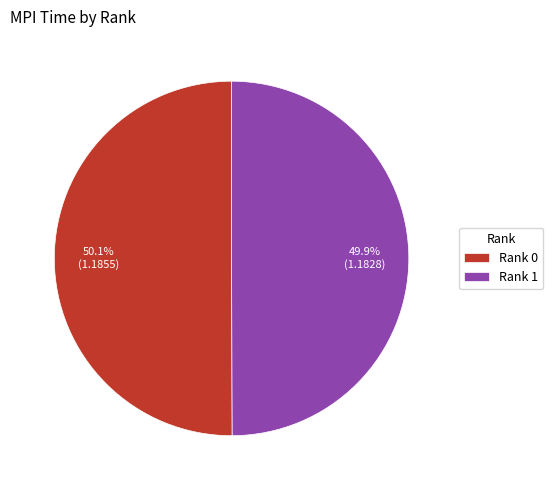

To the nearest percent, what percentage of the pie is Rank 0?

50%